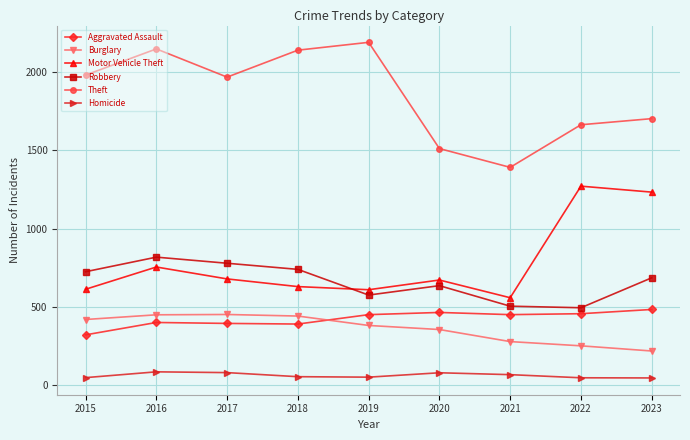

Which series changed the most between 2021 and 2022?

Motor Vehicle Theft